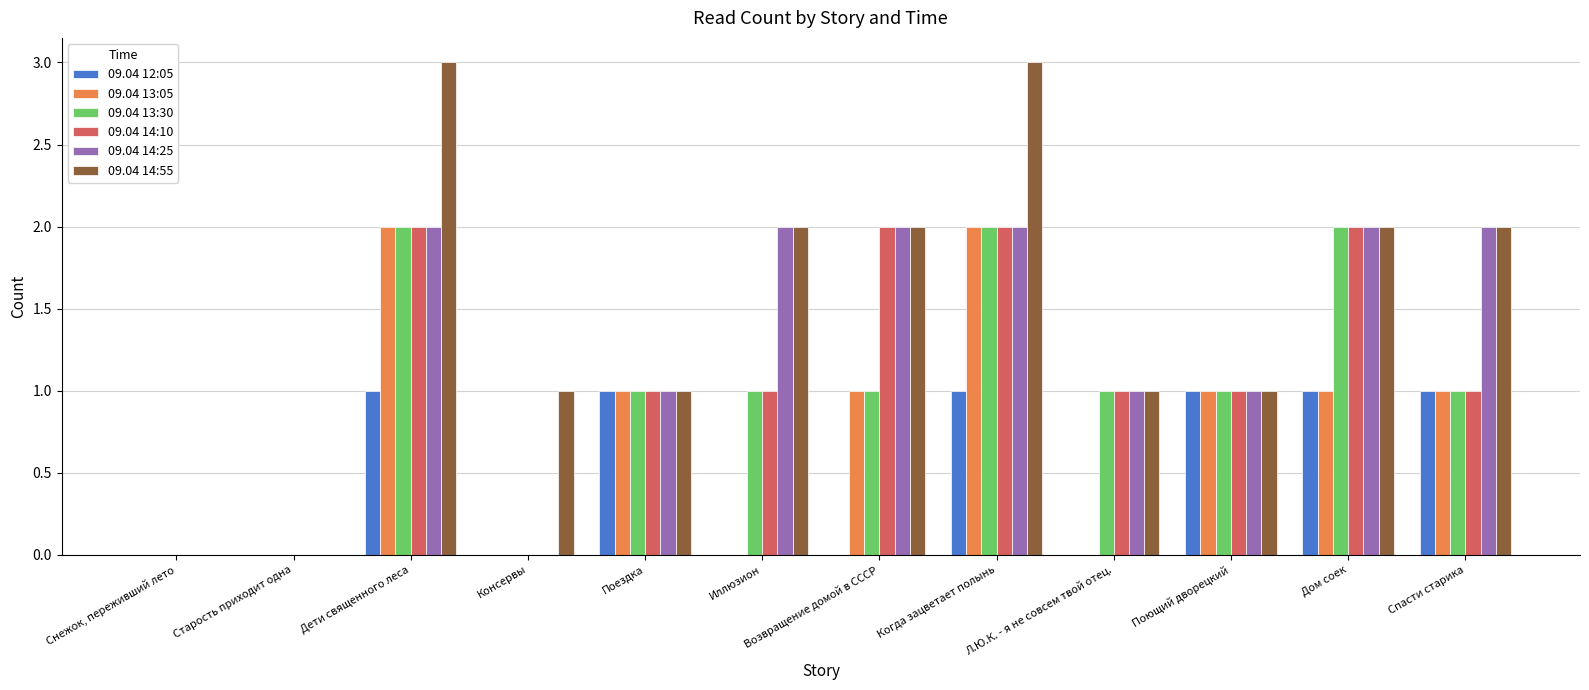

What is the sum of all 09.04 14:55 values?

18